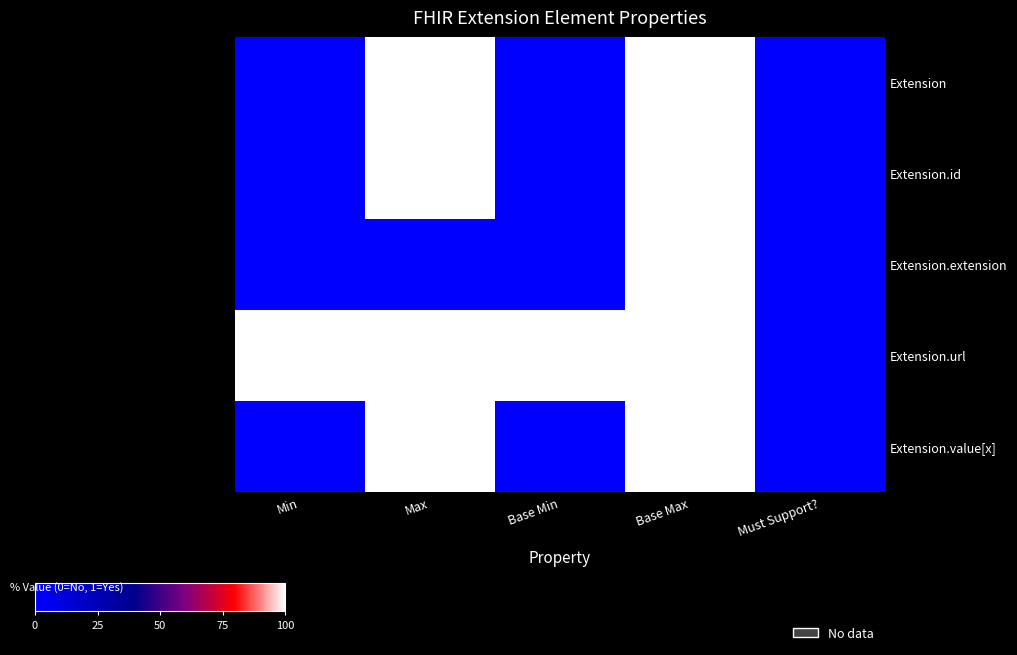

Reading left to right, what are all the values shown in this chart?

Extension: Min=0	Max=100	Base Min=0	Base Max=100	Must Support?=0
Extension.id: Min=0	Max=100	Base Min=0	Base Max=100	Must Support?=0
Extension.extension: Min=0	Max=0	Base Min=0	Base Max=100	Must Support?=0
Extension.url: Min=100	Max=100	Base Min=100	Base Max=100	Must Support?=0
Extension.value[x]: Min=0	Max=100	Base Min=0	Base Max=100	Must Support?=0